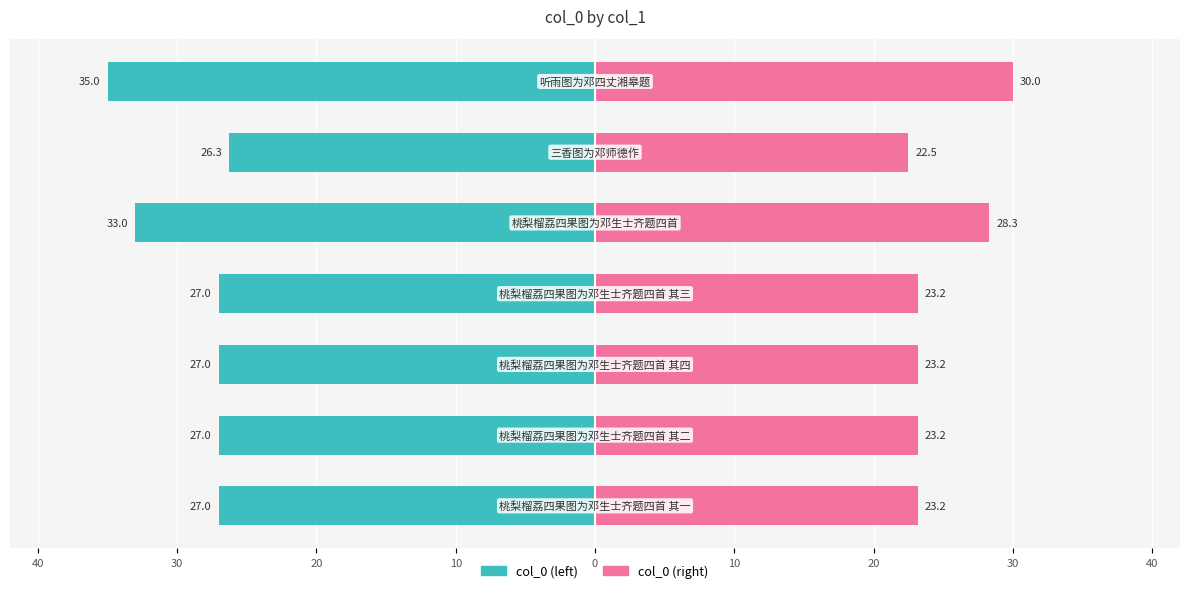

Reading left to right, list all the values displayed in this chart.

col_0 (left): -27.0	-27.0	-27.0	-27.0	-33.0	-26.3	-35.0
col_0 (right): 23.2	23.2	23.2	23.2	28.3	22.5	30.0